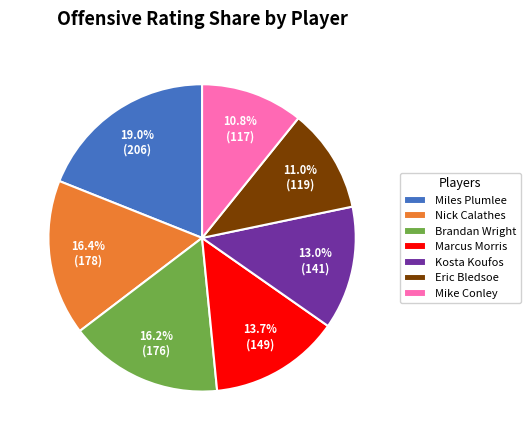

Does Miles Plumlee represent more than half of the total?

No